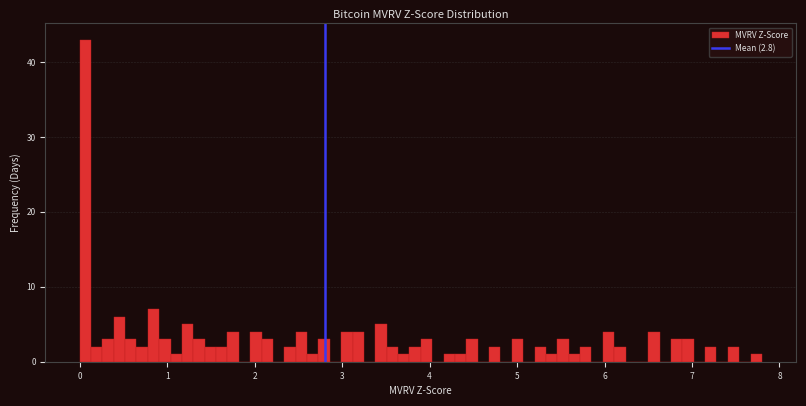

Around what value on the x-axis is the tallest bar? Give the approximate position of its centre, as read against the axis.

0.1